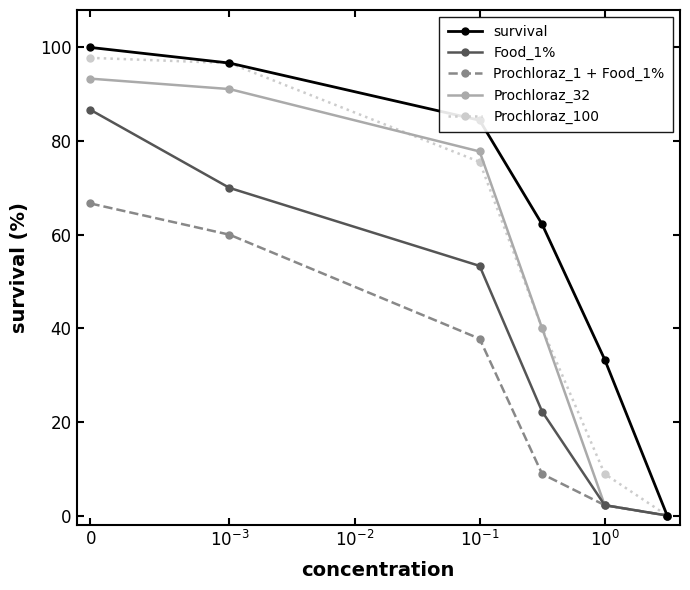

What is the maximum value shown in the chart?

100.0